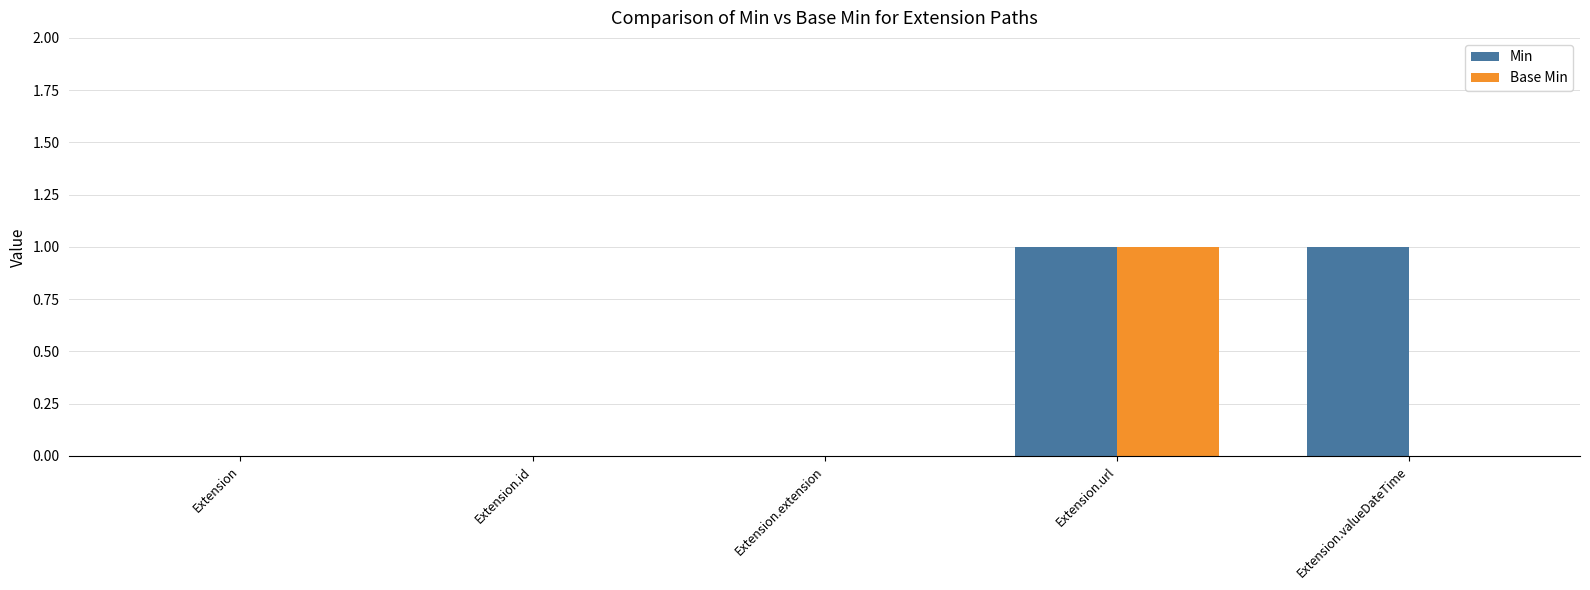

What is the total value across all series at Extension.url?

2